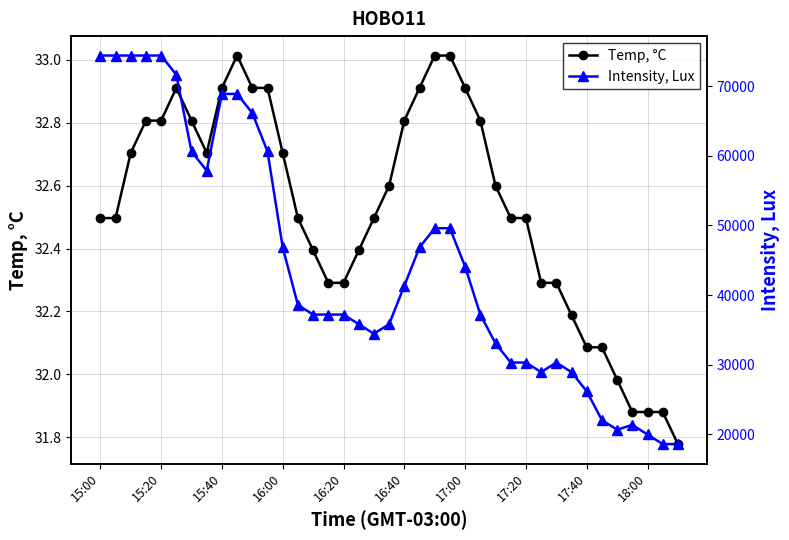

The Temp, °C series shows 48.7 at 16:20. True or false?

False